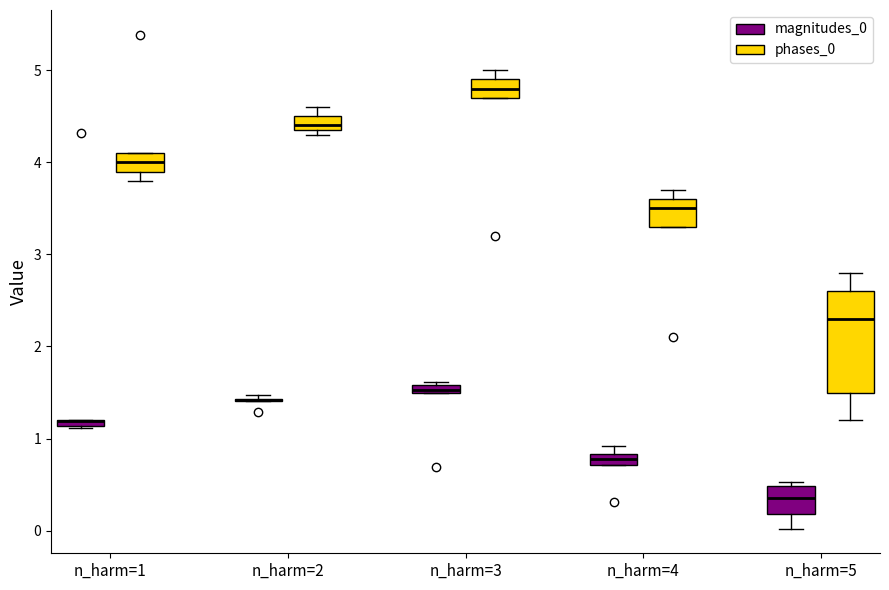

Where does the lower whisker of the box for n_harm=5 (phases_0) end on the y-axis? The values are not printed on the chart, so give them approximately, as read against the axis.

1.2